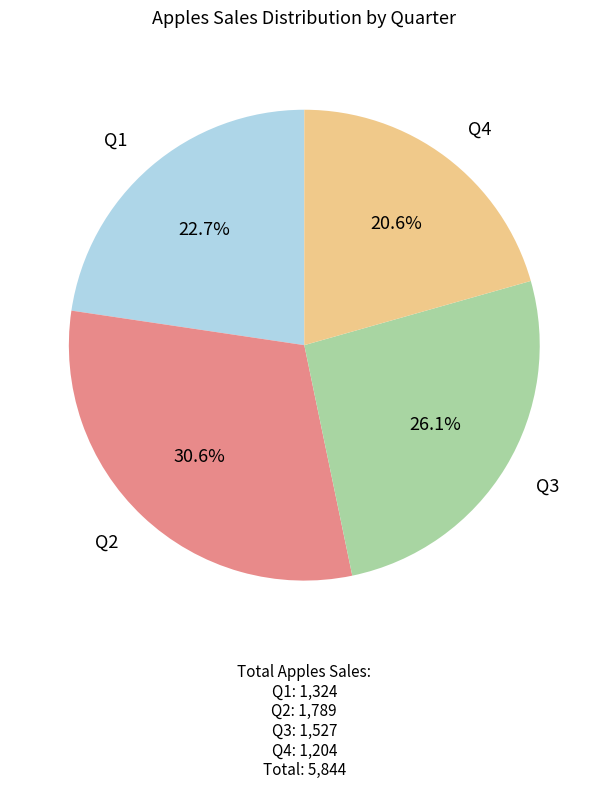

What percentage is the Q4 slice, to the nearest percent?

21%